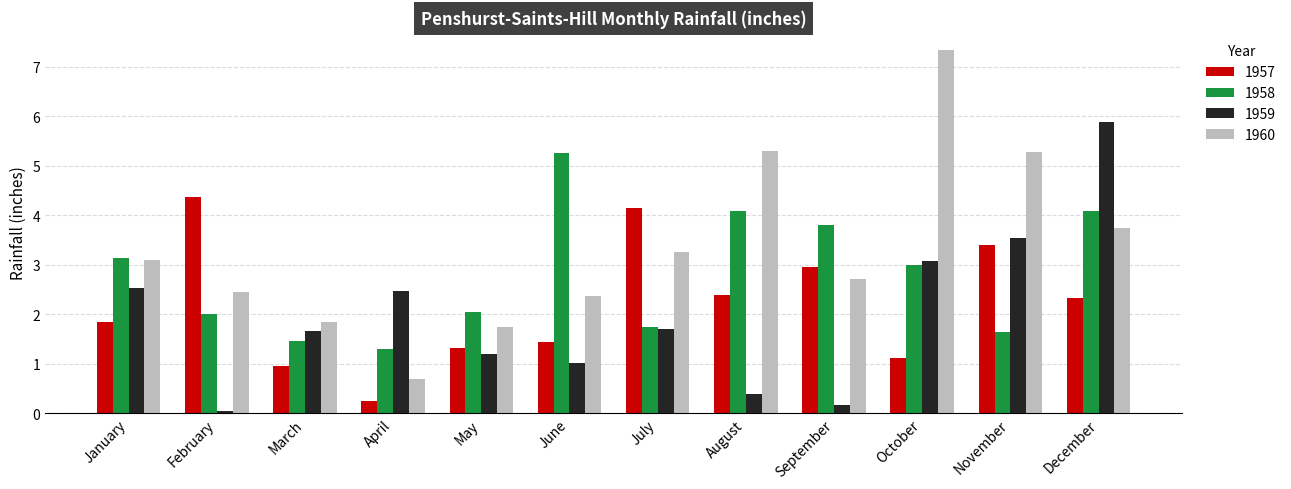

The 1959 series shows 4.8 at November. True or false?

False